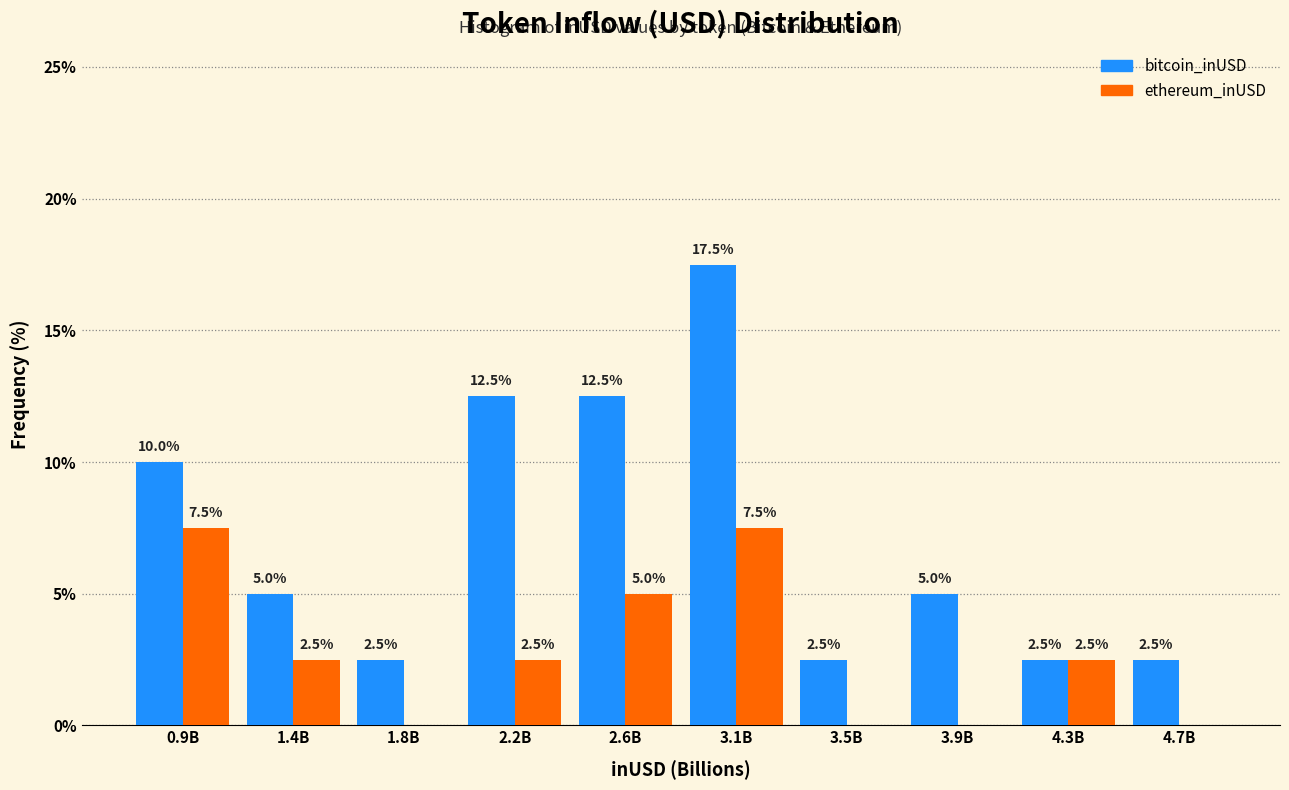

Reading right to left, extract all data points from this chart.

bitcoin_inUSD: 4.7B=2.5	4.3B=2.5	3.9B=5.0	3.5B=2.5	3.1B=17.5	2.6B=12.5	2.2B=12.5	1.8B=2.5	1.4B=5.0	0.9B=10.0
ethereum_inUSD: 4.7B=0.0	4.3B=2.5	3.9B=0.0	3.5B=0.0	3.1B=7.5	2.6B=5.0	2.2B=2.5	1.8B=0.0	1.4B=2.5	0.9B=7.5